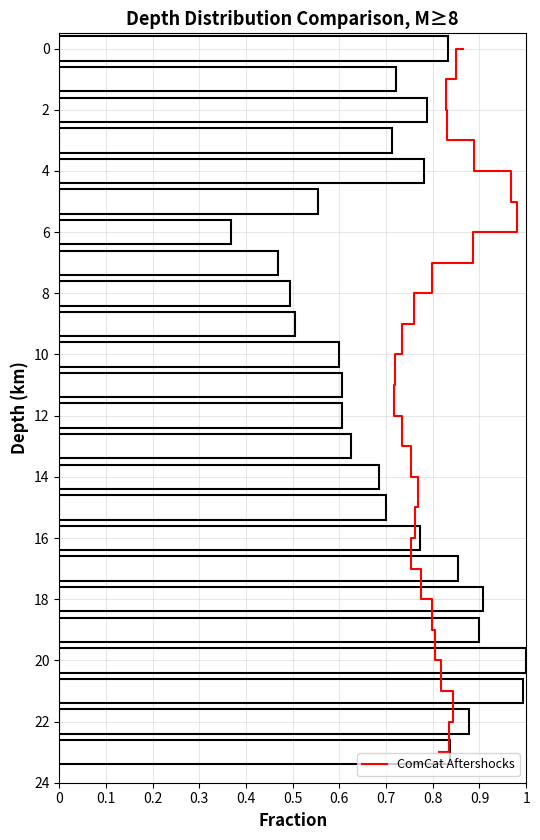

Are the bars grouped side by side (vs. stacked)?

Yes